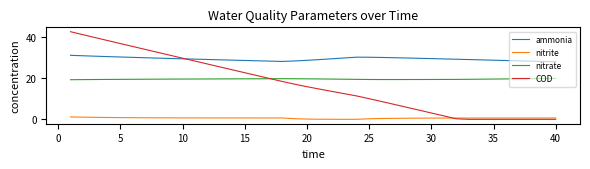

Which series has the widest spread of values?

COD